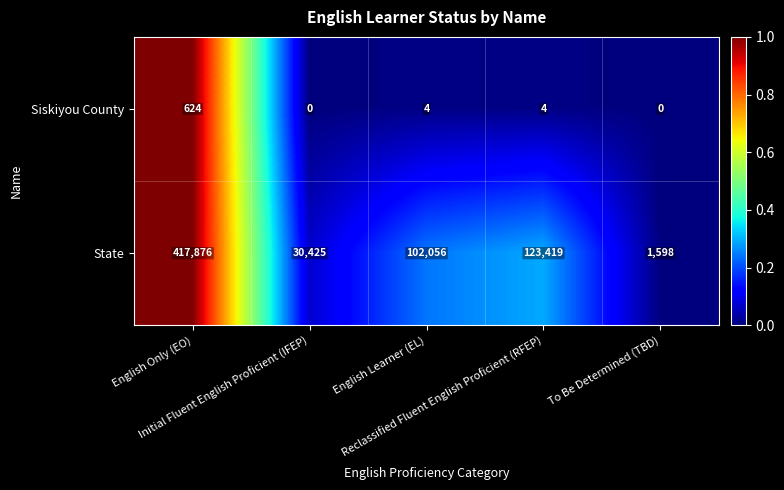

At which category is the sum across all series the highest?

English Only (EO)